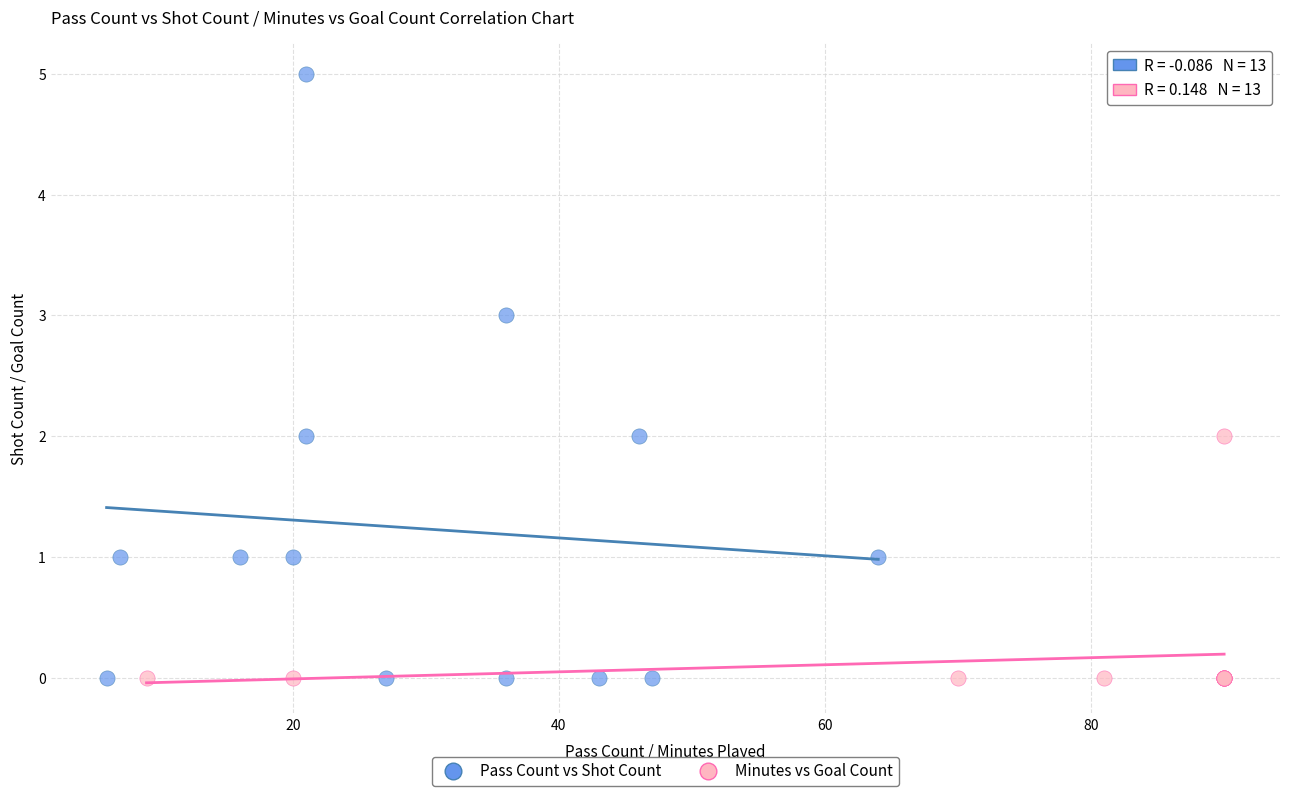

Which series has the largest Y range (max minus min)?

Pass Count vs Shot Count